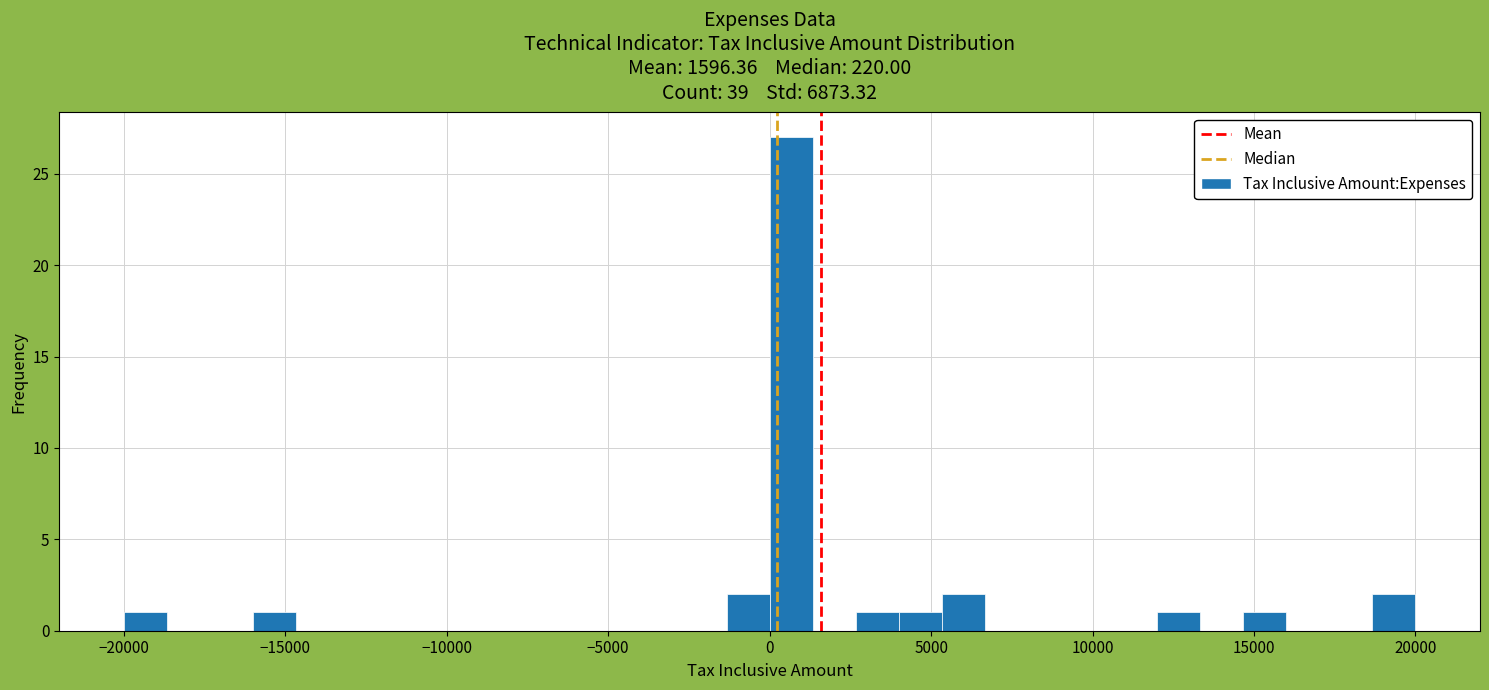

Read against the x-axis, roughly where is the centre of the tallest bar?

500